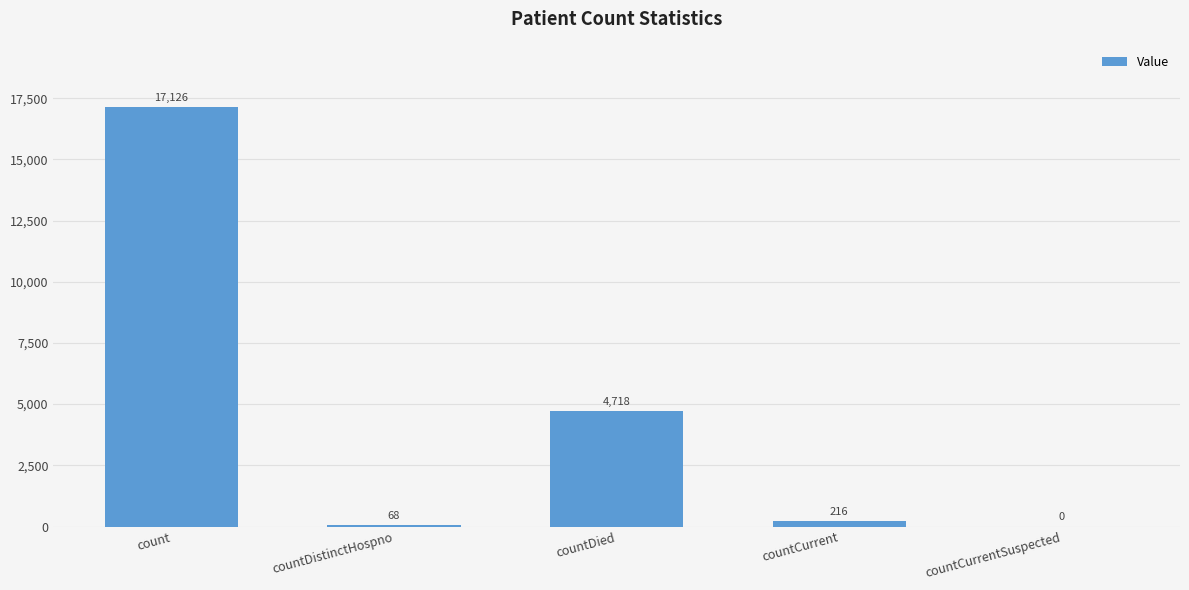

Where does the data first go above 216?

count